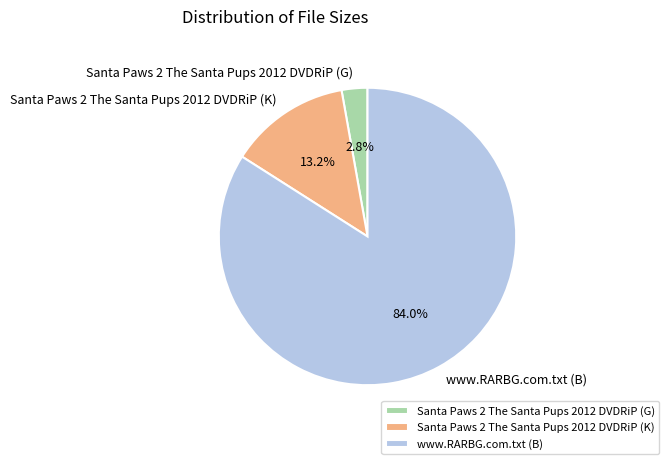

Do www.RARBG.com.txt (B) and Santa Paws 2 The Santa Pups 2012 DVDRiP (G) together represent more than half of the pie?

Yes